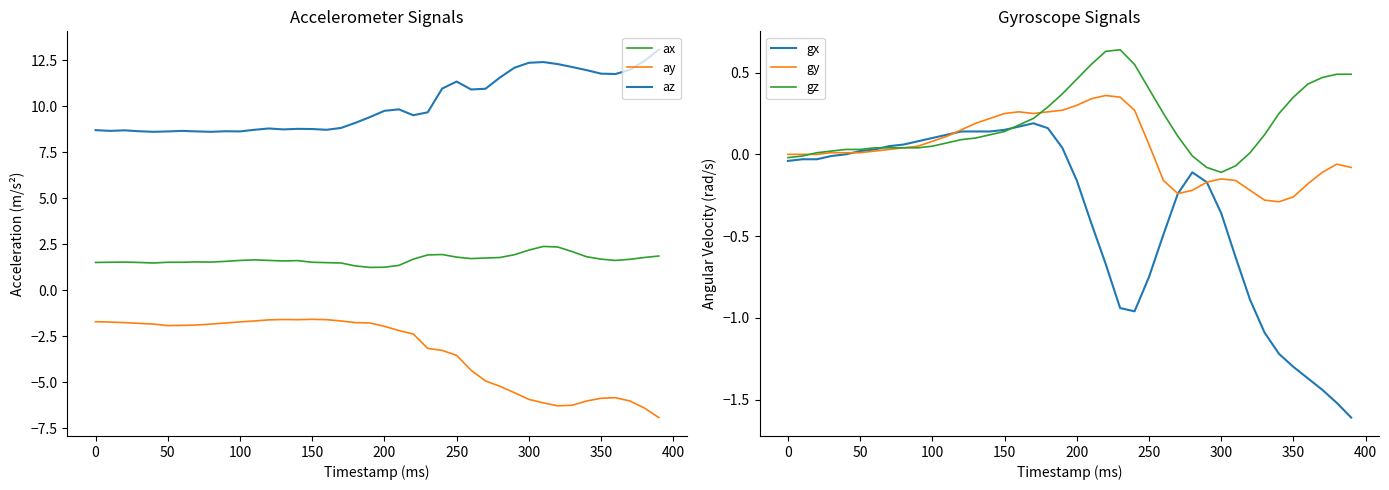

True or false: gy has more than 0 interior local peaks.

True